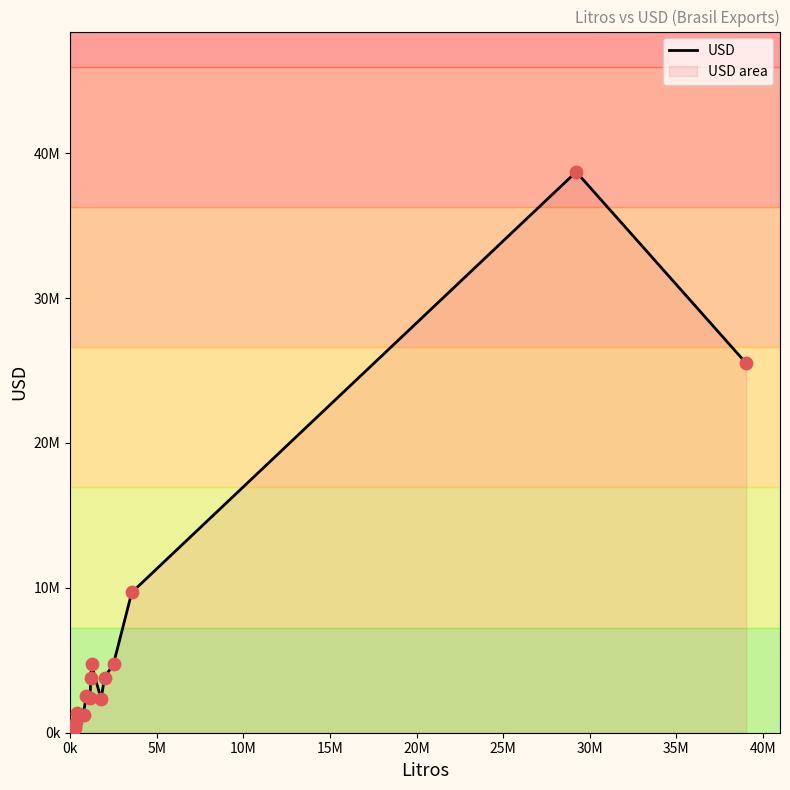

Approximately how many times larger is the value at 1236154 compared to 1181692?

1.6